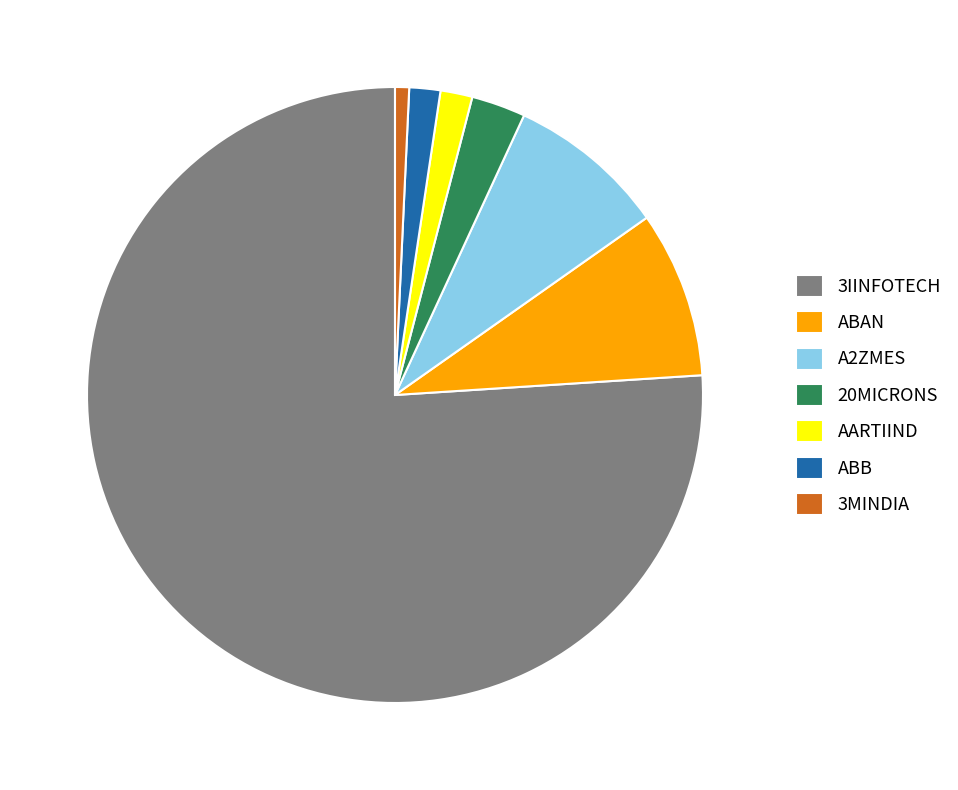

Which category has the smallest portion of the pie?

3MINDIA